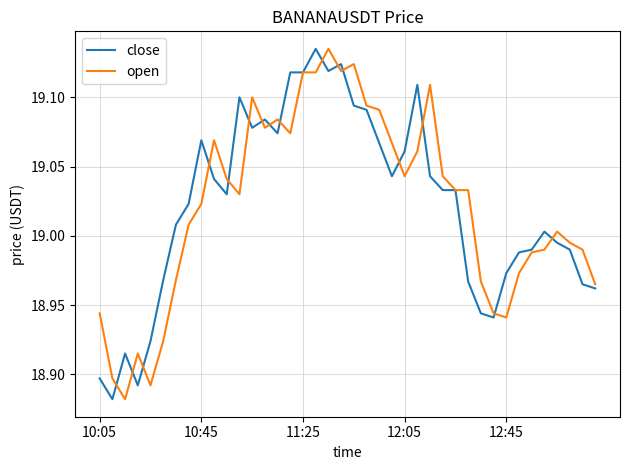

What are all the series names shown in the legend?

close, open